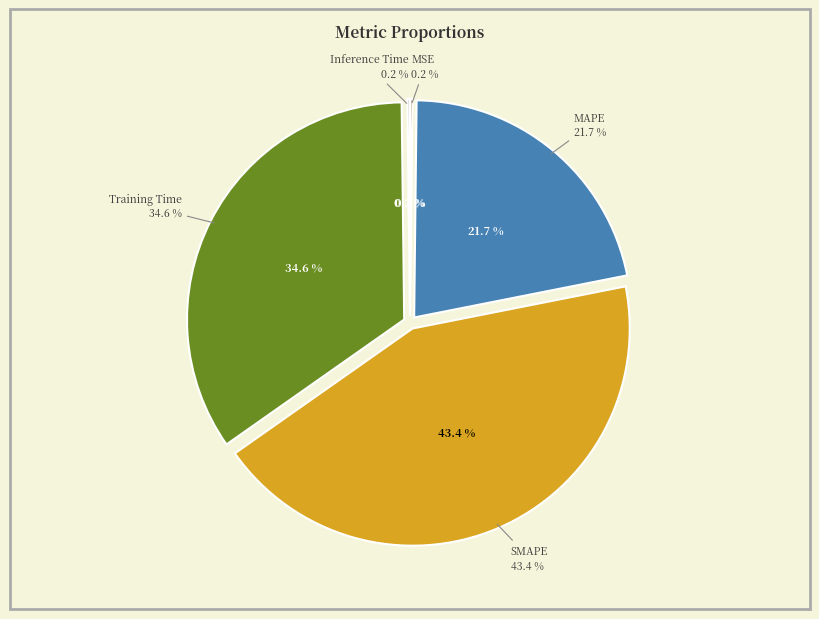

Rank the categories by value from highest to lowest.

SMAPE, Training Time, MAPE, Inference Time, MSE